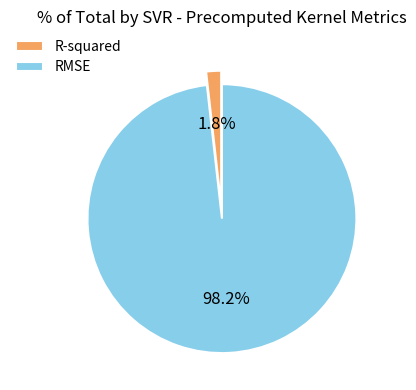

What is the smallest slice in the pie chart?

R-squared